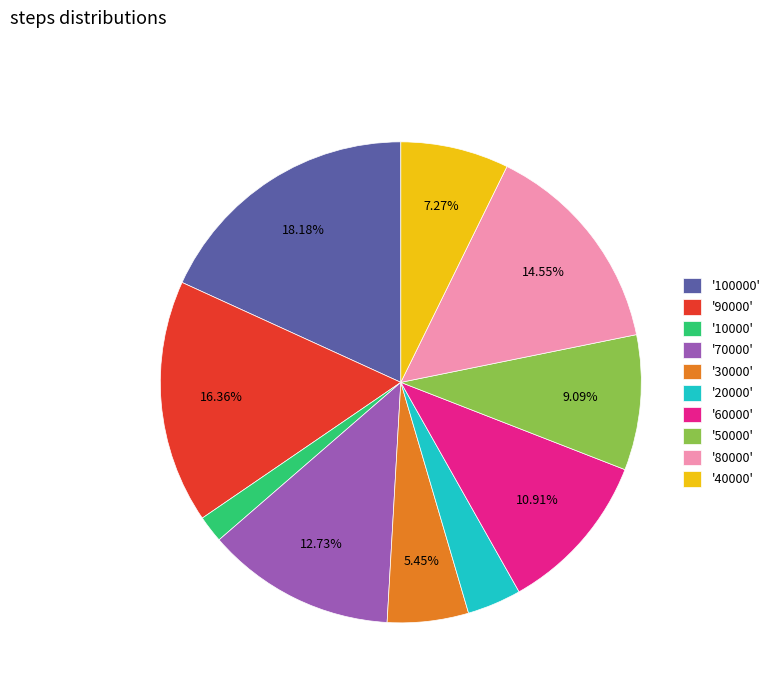

Is the sum of '80000' and '20000' greater than half?

No